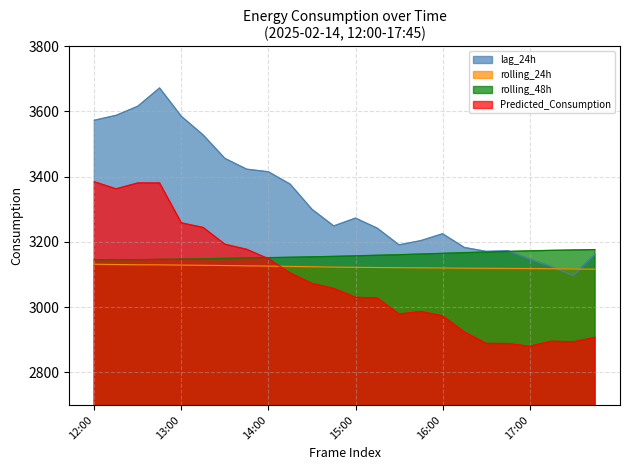

Read the lag_24h value at 16:45.

3173.0